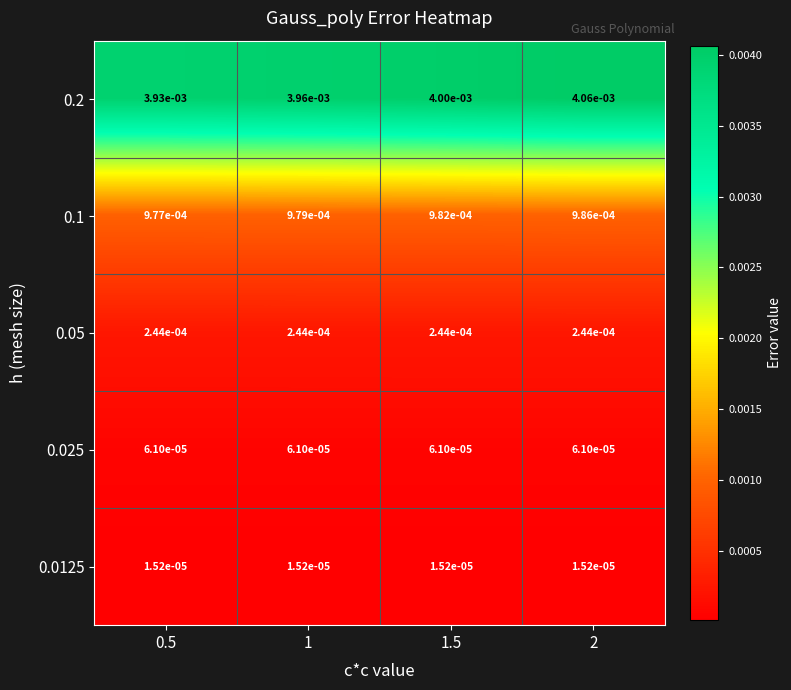

Is the value of 0.2 at 1 greater than the value of 0.0125 at 1?

Yes